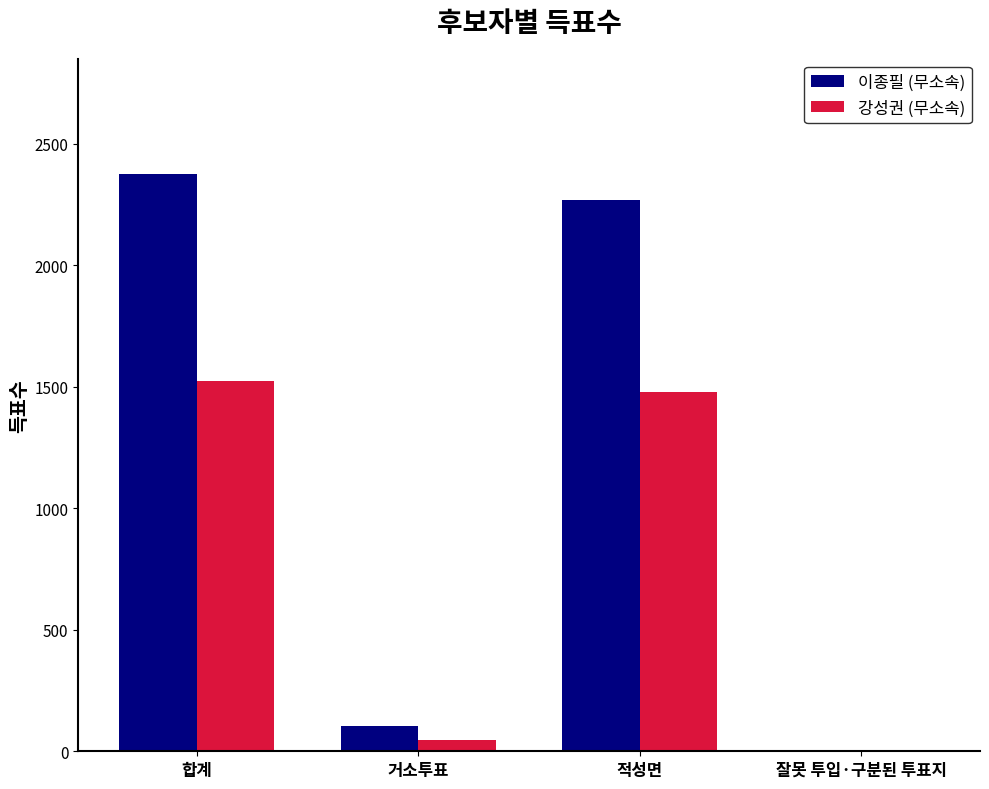

The 이종필 (무소속) series shows 1 at 잘못 투입·구분된 투표지. True or false?

True